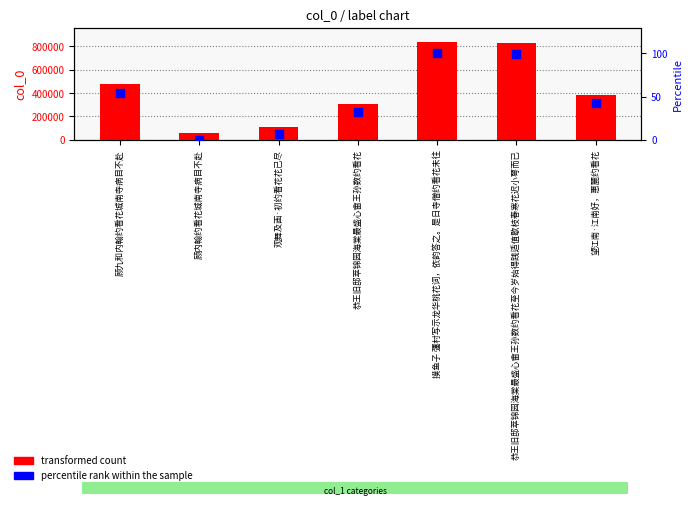

What is the total value across all series at 恭王旧邸萃锦园海棠最盛心畬王孙数约看花至今岁始得践适值歇枝春寒花迟小萼而已?

828612.1